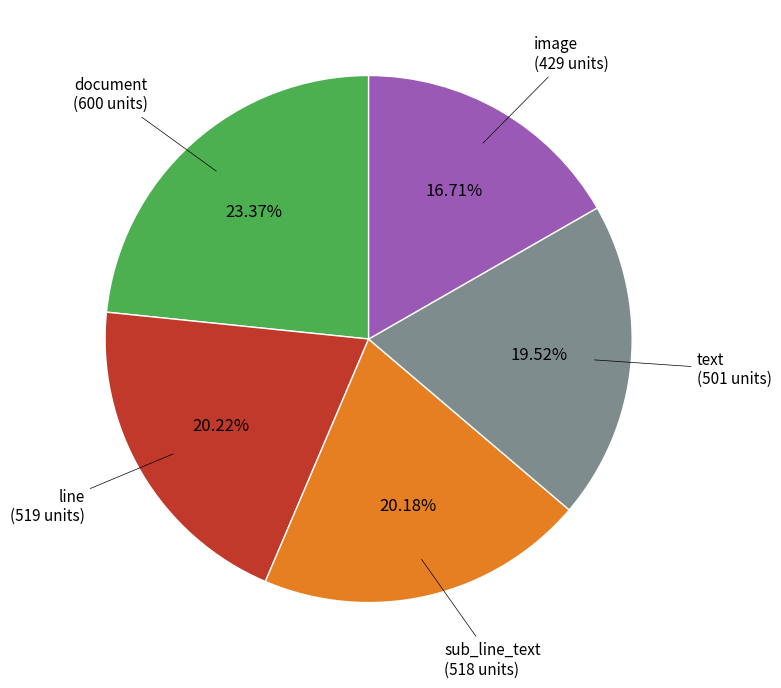

Is there any slice that represents more than half of the pie?

No